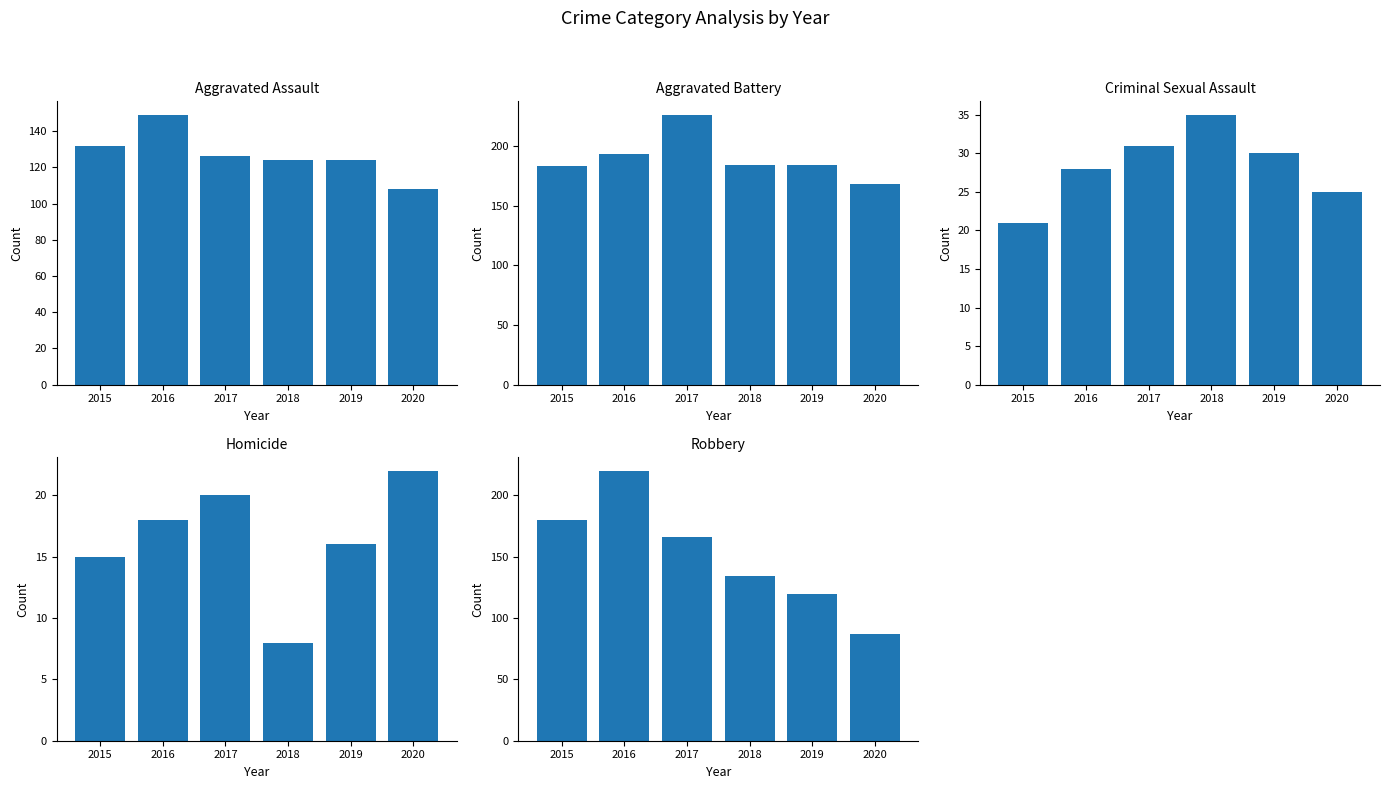

Where is Homicide nearest to the value 15?

2015